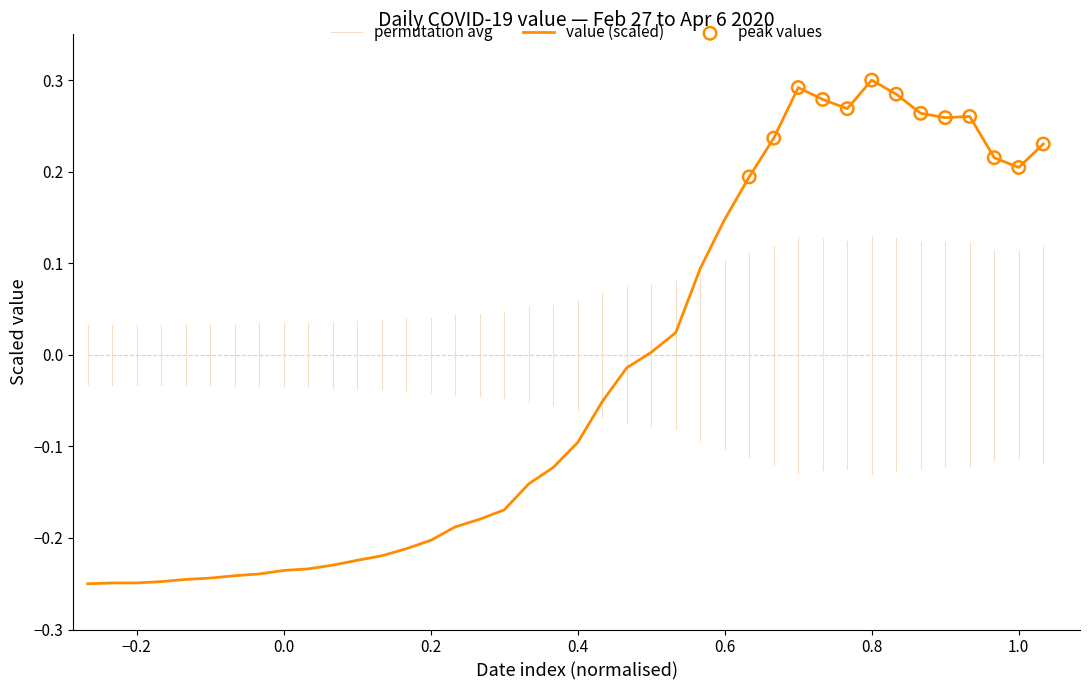

What is the change in value from 2020-03-09 to 2020-03-22?

+0.2